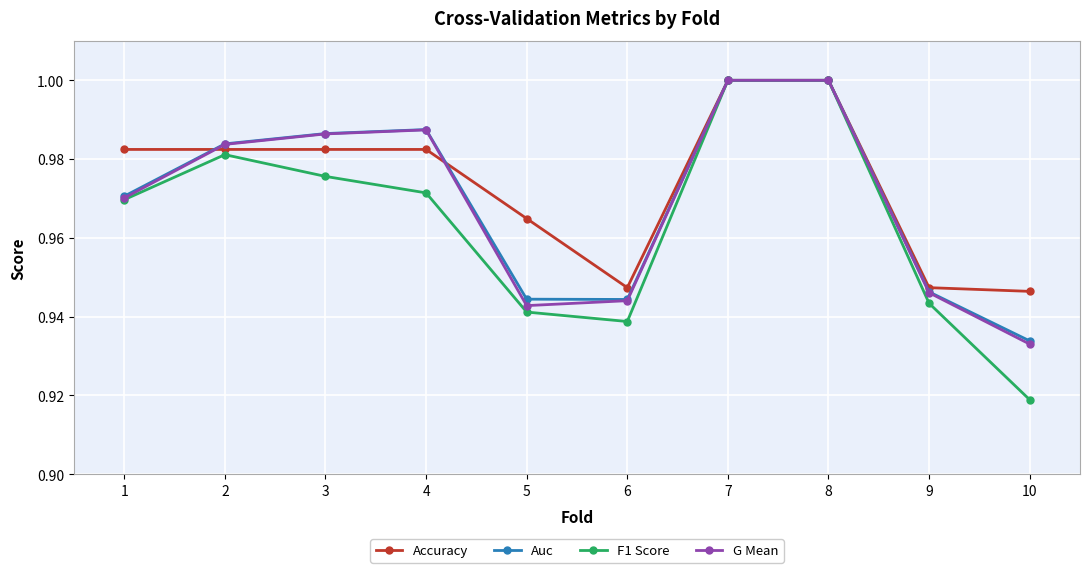

Which series changed the most between 1 and 5?

F1 Score